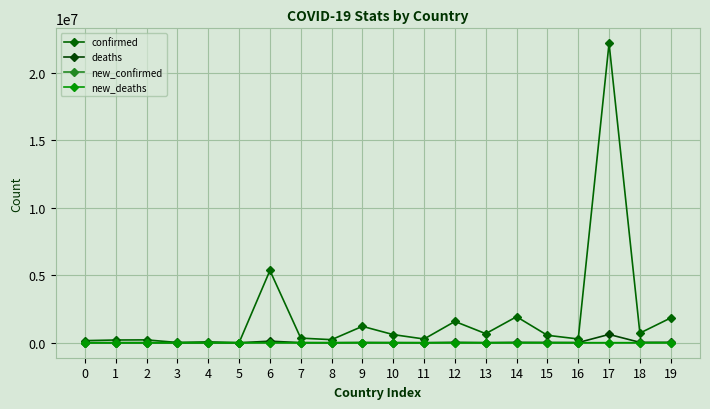

True or false: new_deaths and confirmed intersect in this chart.

False